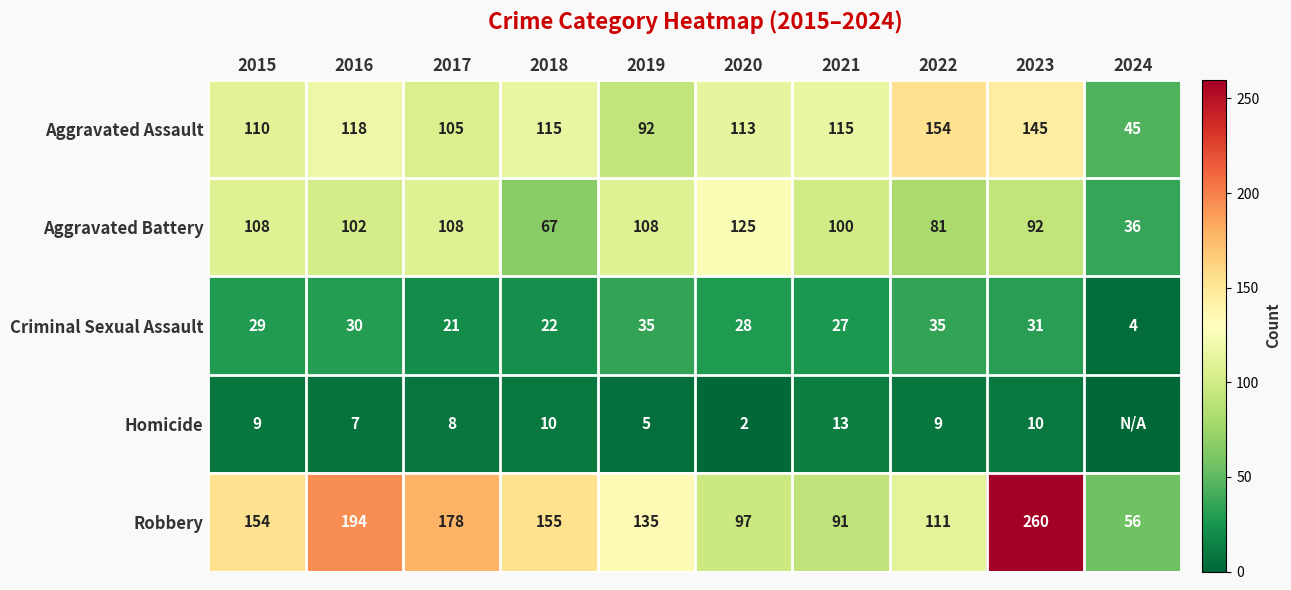

What is the sum of the Aggravated Battery values at 2020 and 2022?

206